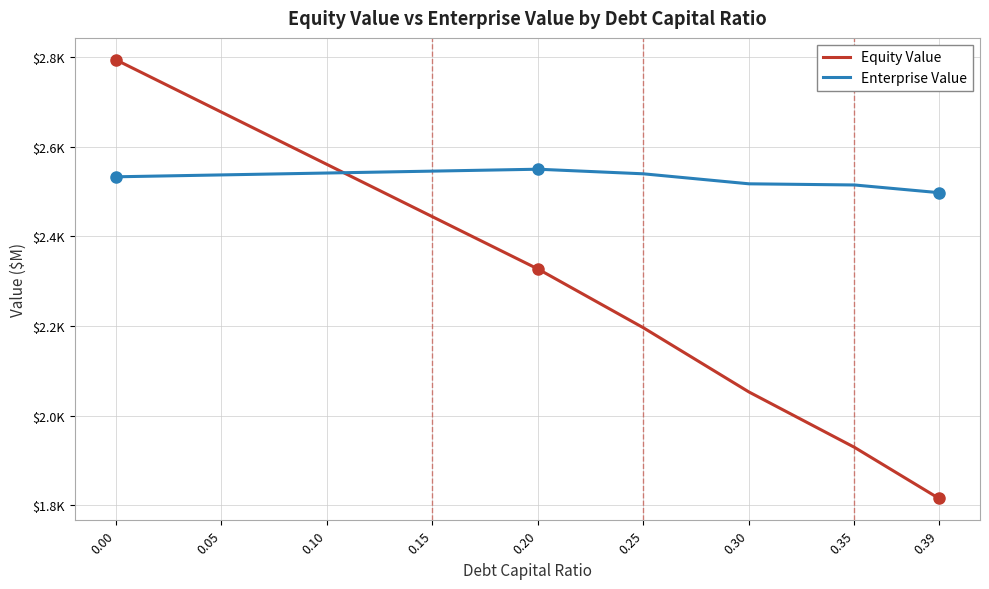

Is the value of Equity Value at 0.25 greater than the value of Enterprise Value at 0.10?

No